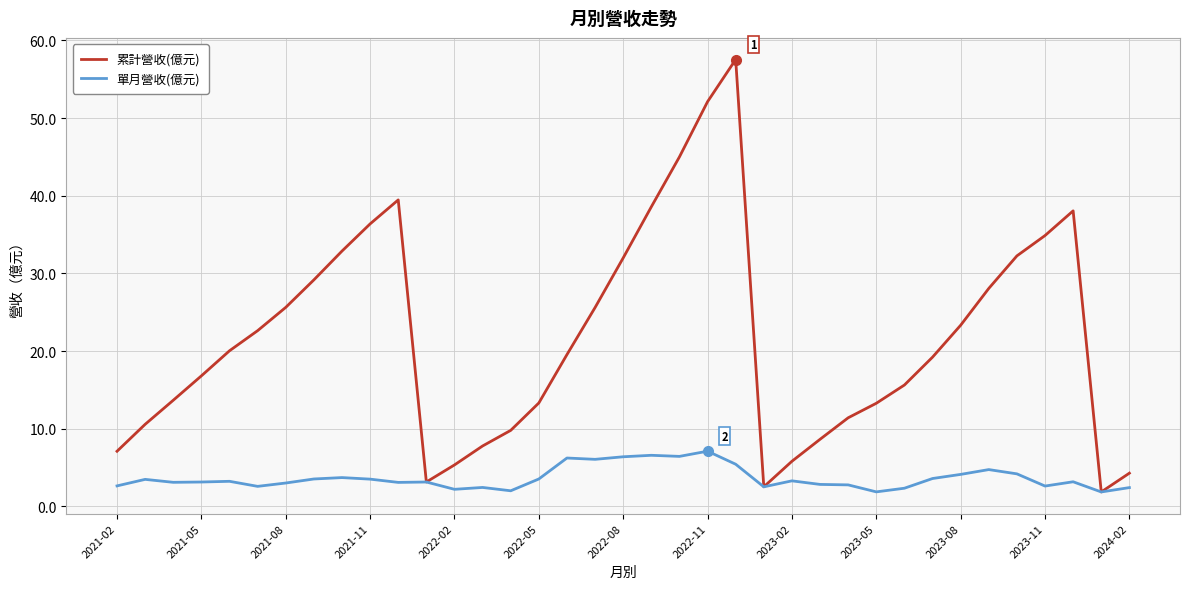

In 累計營收(億元), how many points are lower than both neighbors (excluding endpoints)?

3